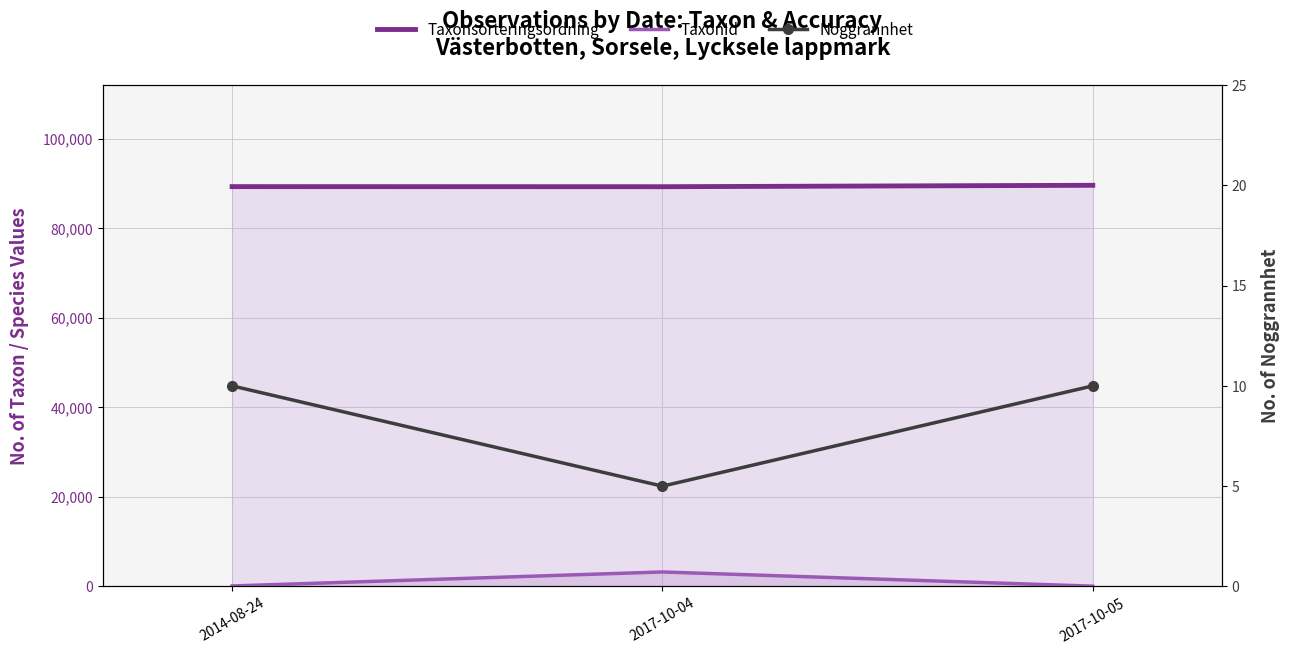

The value of Noggrannhet at 2017-10-05 is 10. True or false?

True